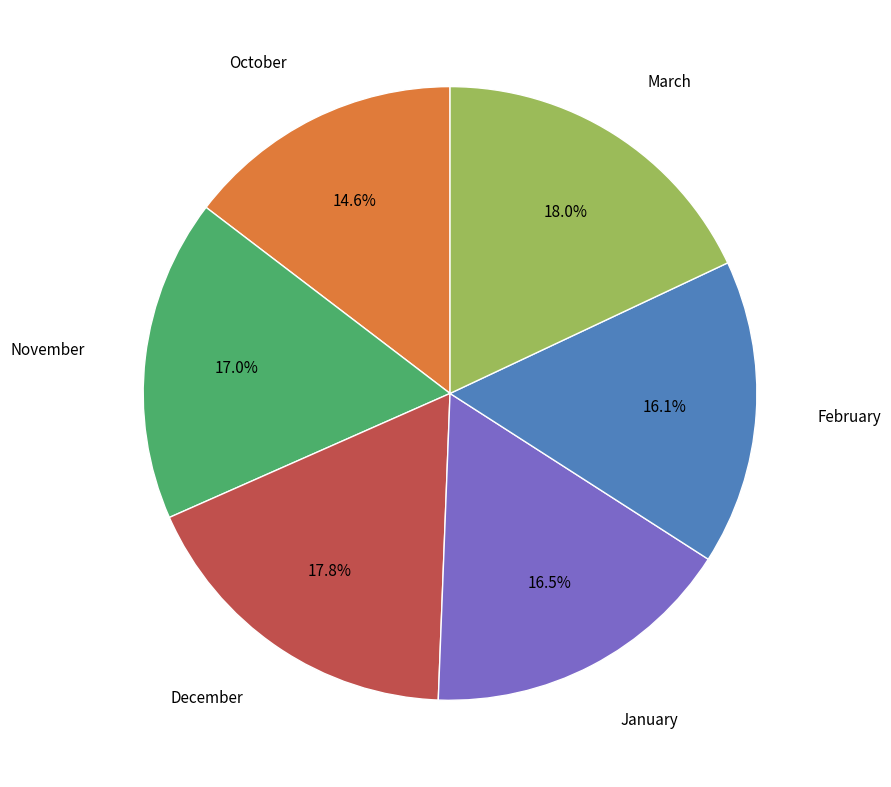

Does any single category account for the majority?

No